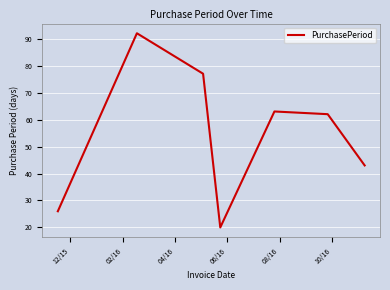

What is the difference between the second highest and second lowest values?

51